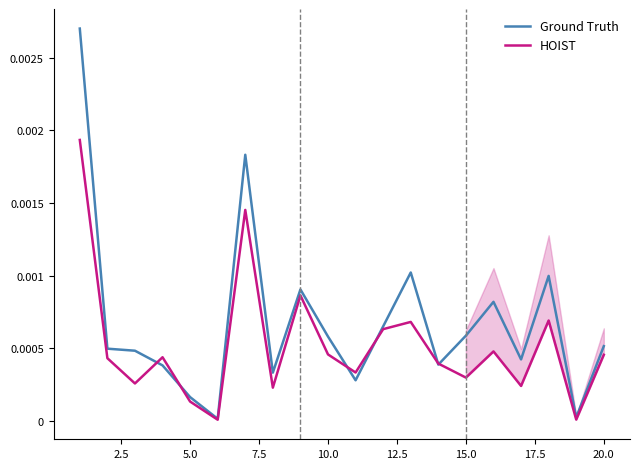

Rank the series by their average value, from lowest to highest.

HOIST, Ground Truth